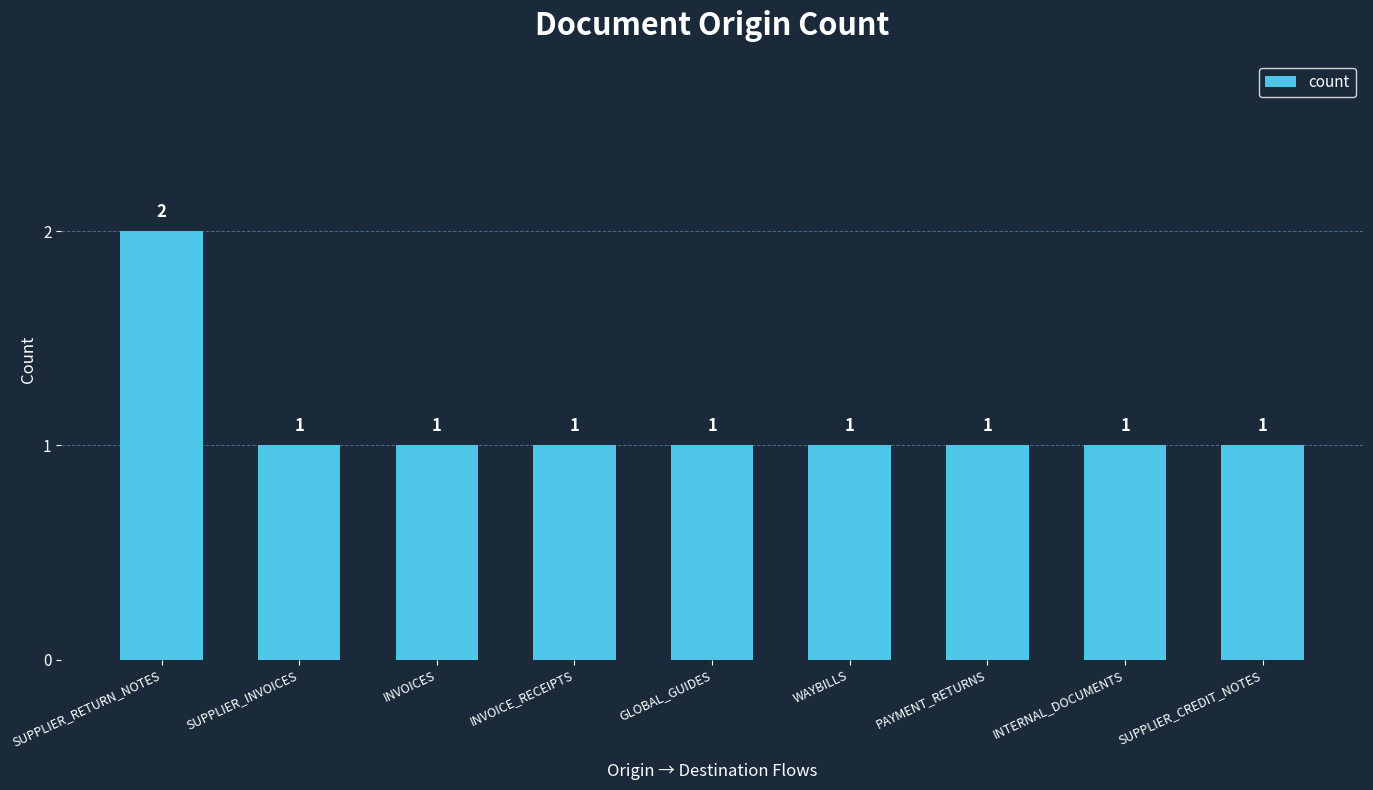

Are the bars grouped side by side (vs. stacked)?

No